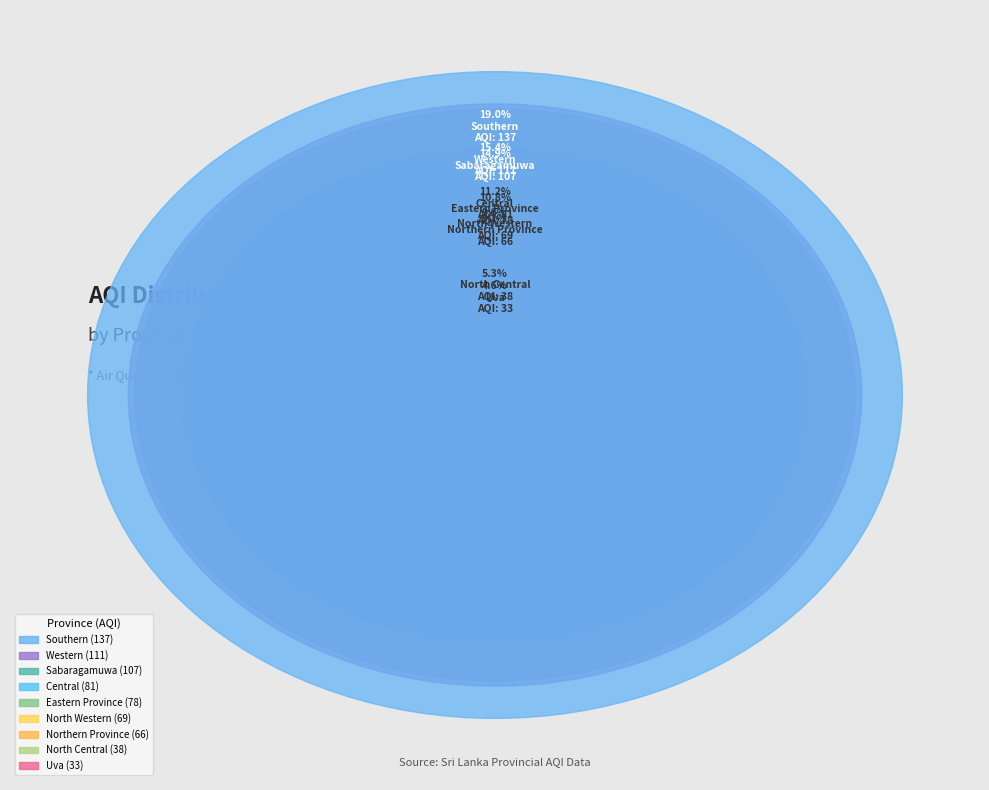

Is it true that North Central is 1% of the pie?

False